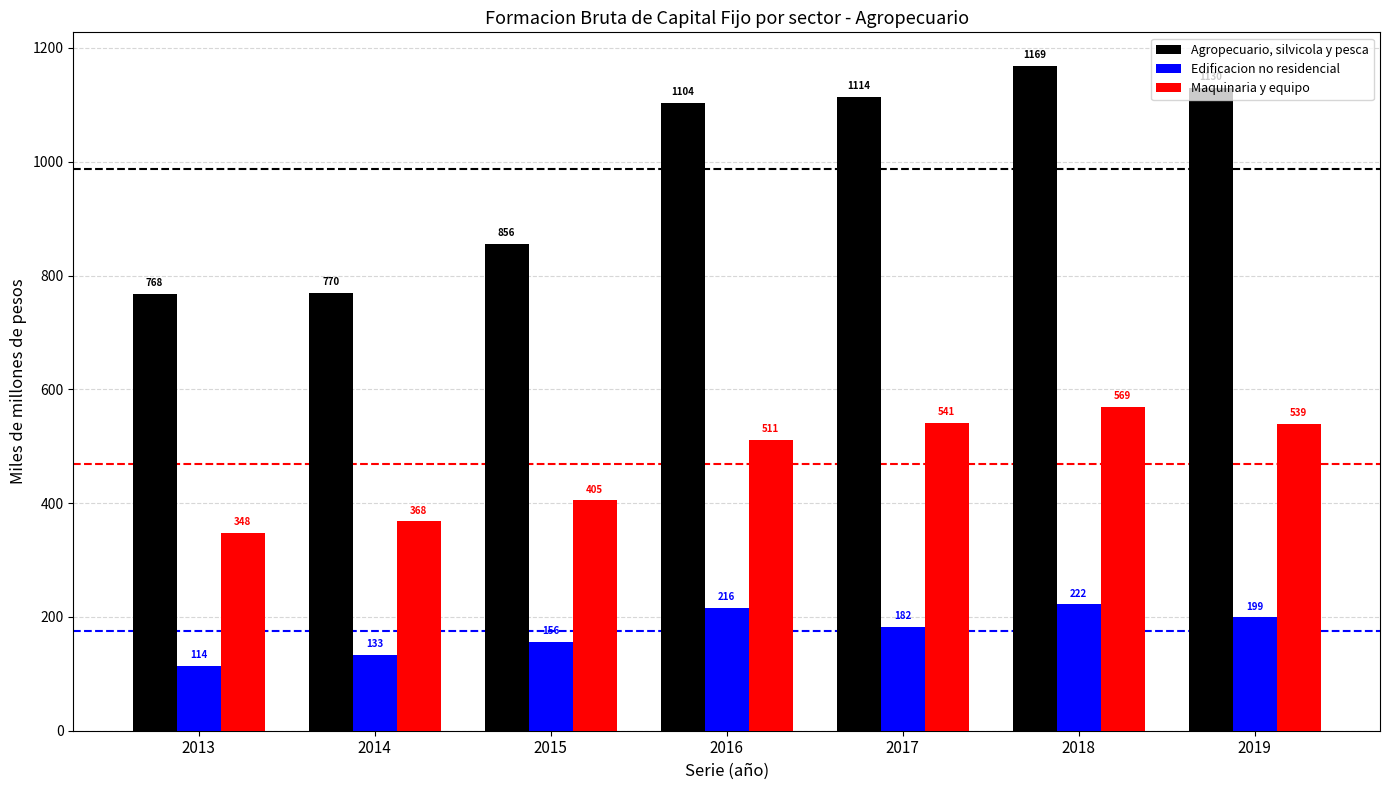

Rank the categories by Maquinaria y equipo value from lowest to highest.

2013, 2014, 2015, 2016, 2019, 2017, 2018